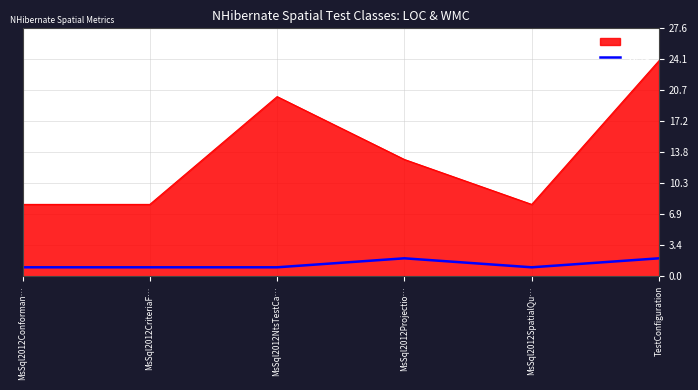

What is the approximate value of LOC at MsSql2012NtsTestCa…?

20